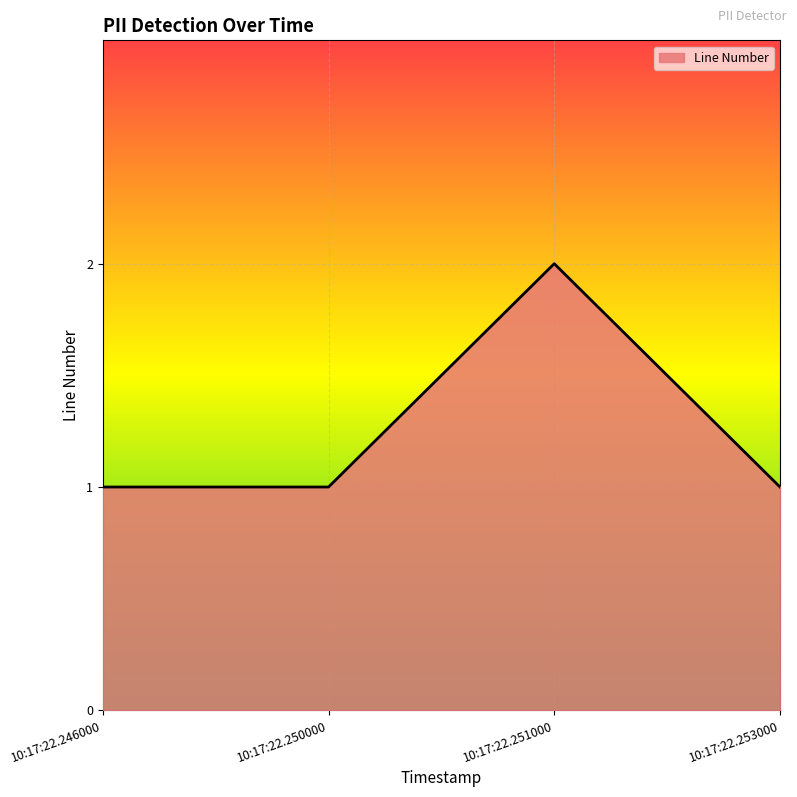

Is it true that the value at 10:17:22.253000 is 0?

False